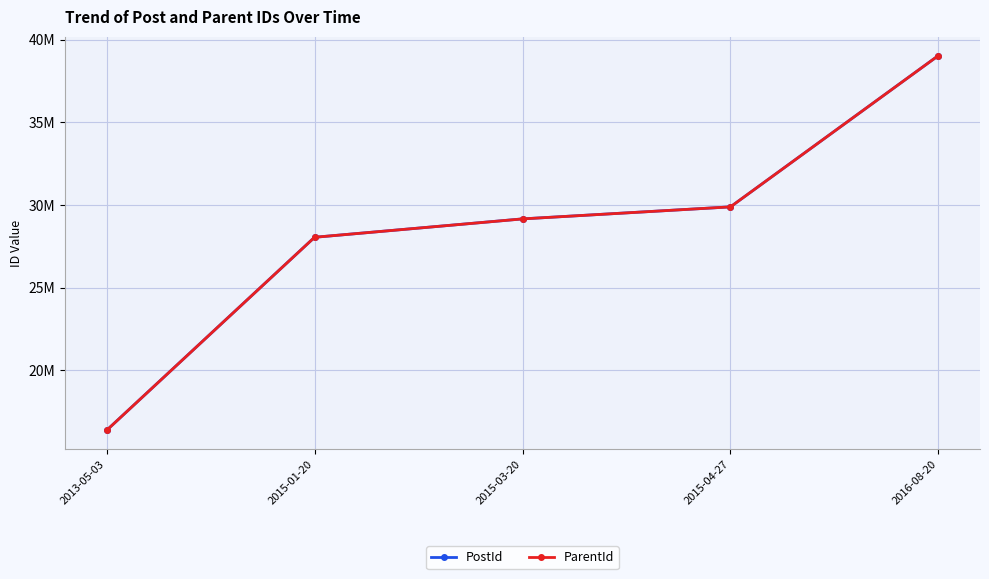

Is this an area chart (filled region under the line)?

No